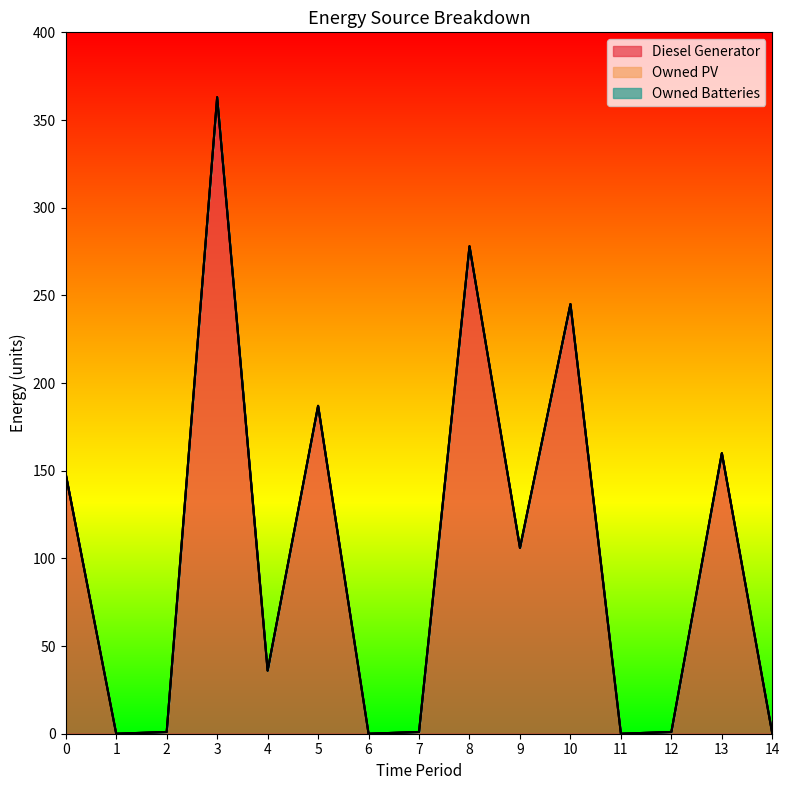

What is the spread (max minus min) of values at 9?

106